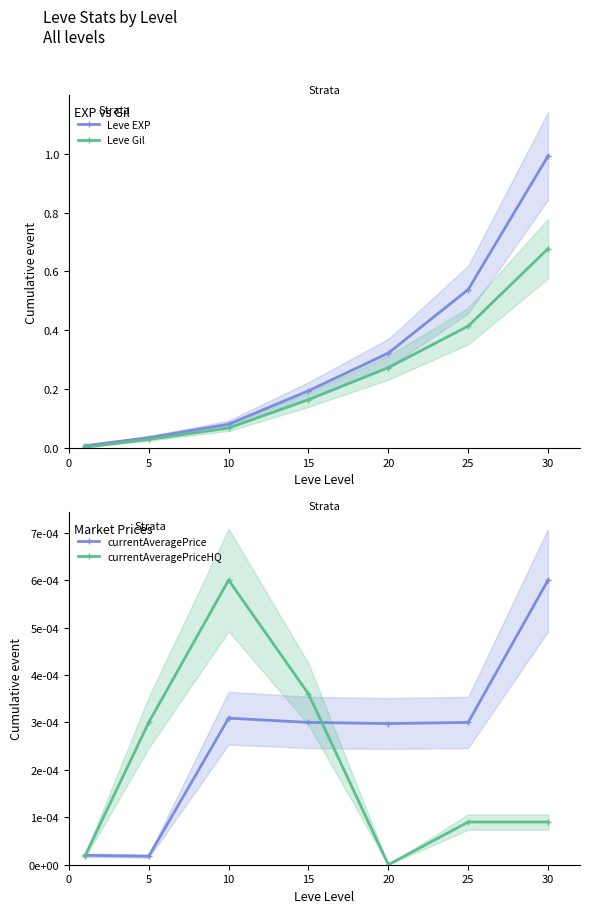

True or false: currentAveragePrice and Leve Gil intersect in this chart.

False